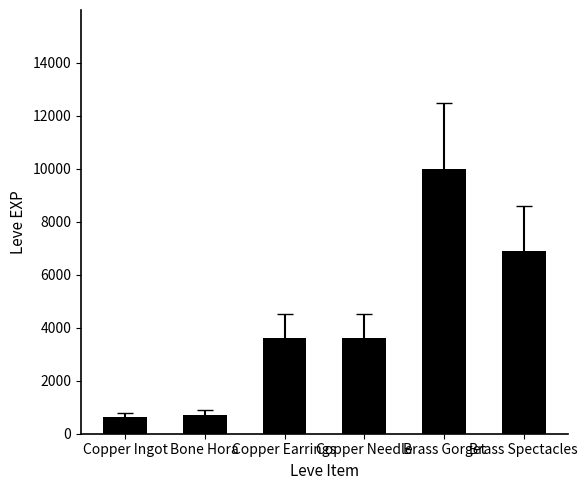

What is the smallest value displayed?

630